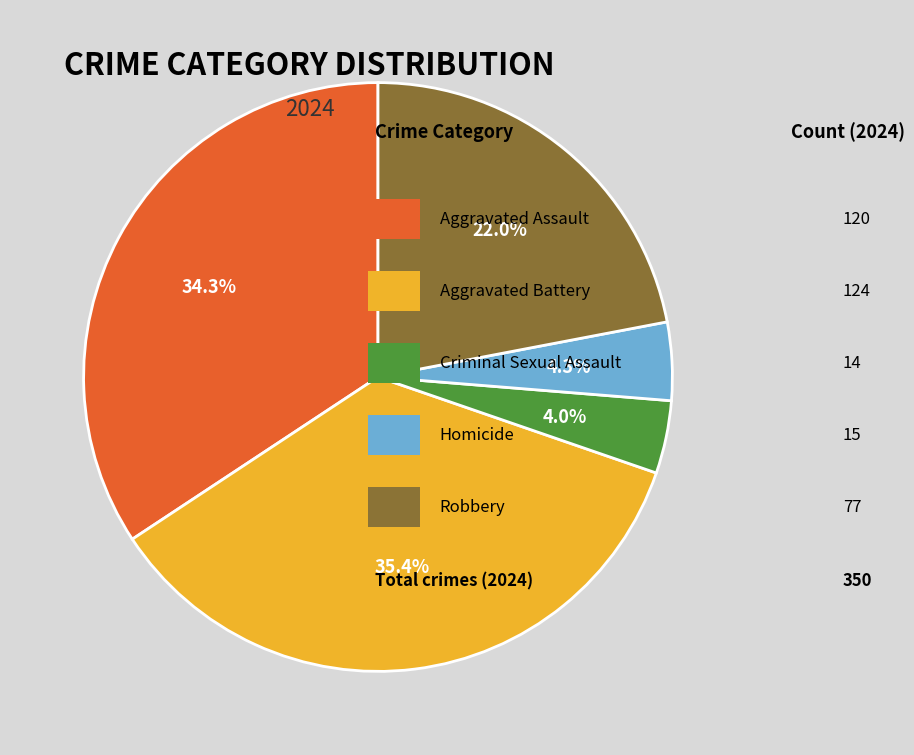

Does any single category account for the majority?

No